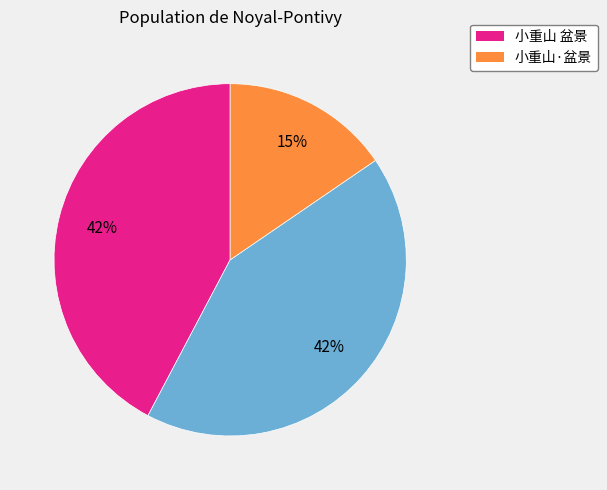

Is there a majority slice in this chart?

No